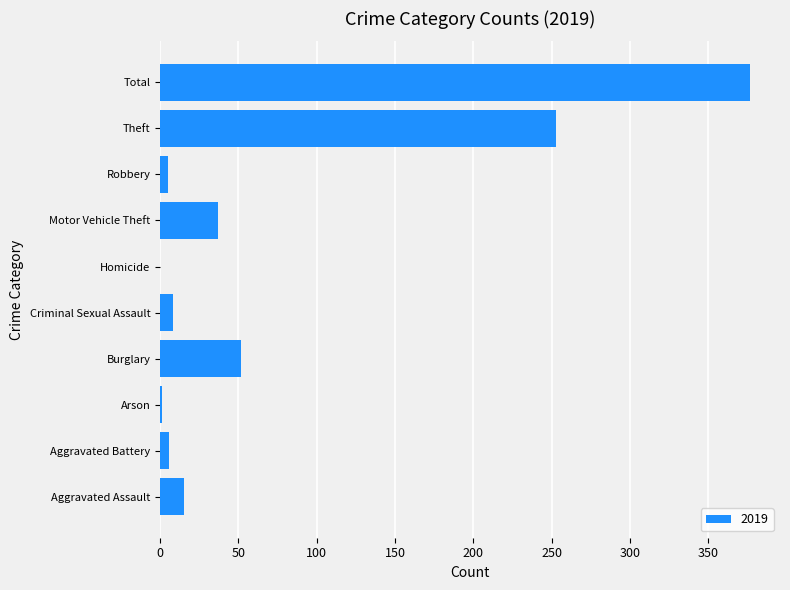

How many distinct data groups are displayed?

1